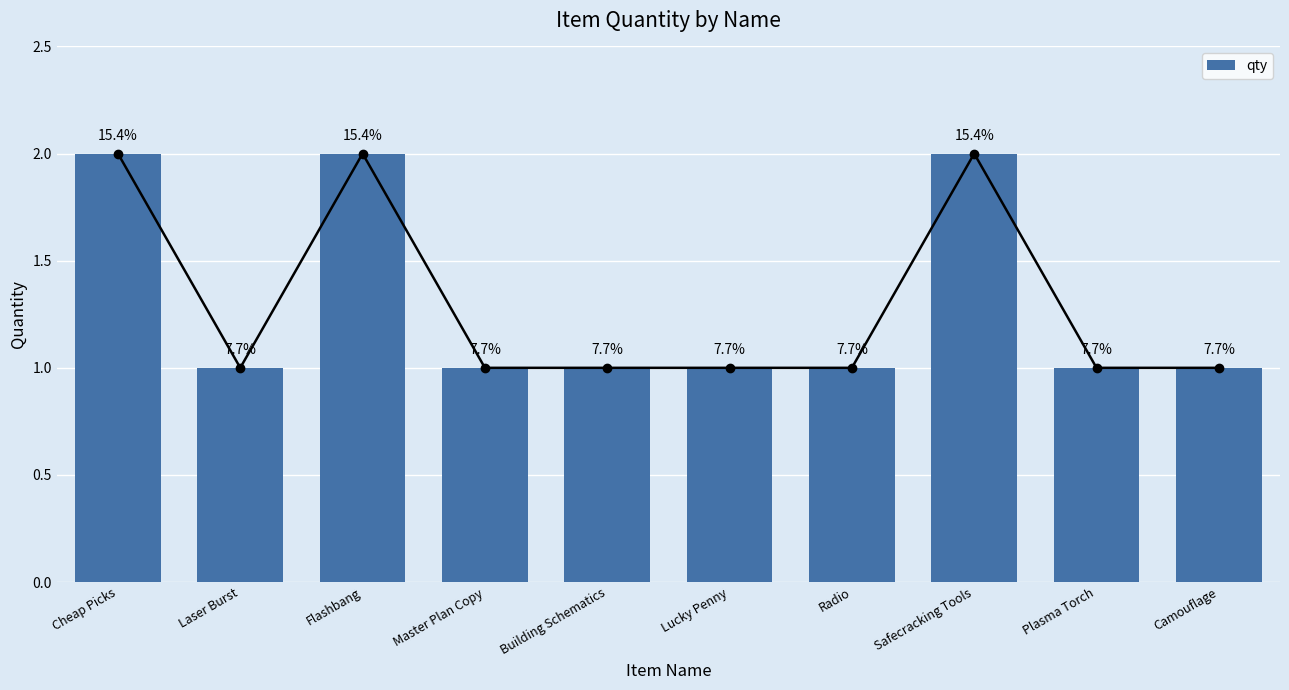

Which category has the highest value across all series?

Cheap Picks